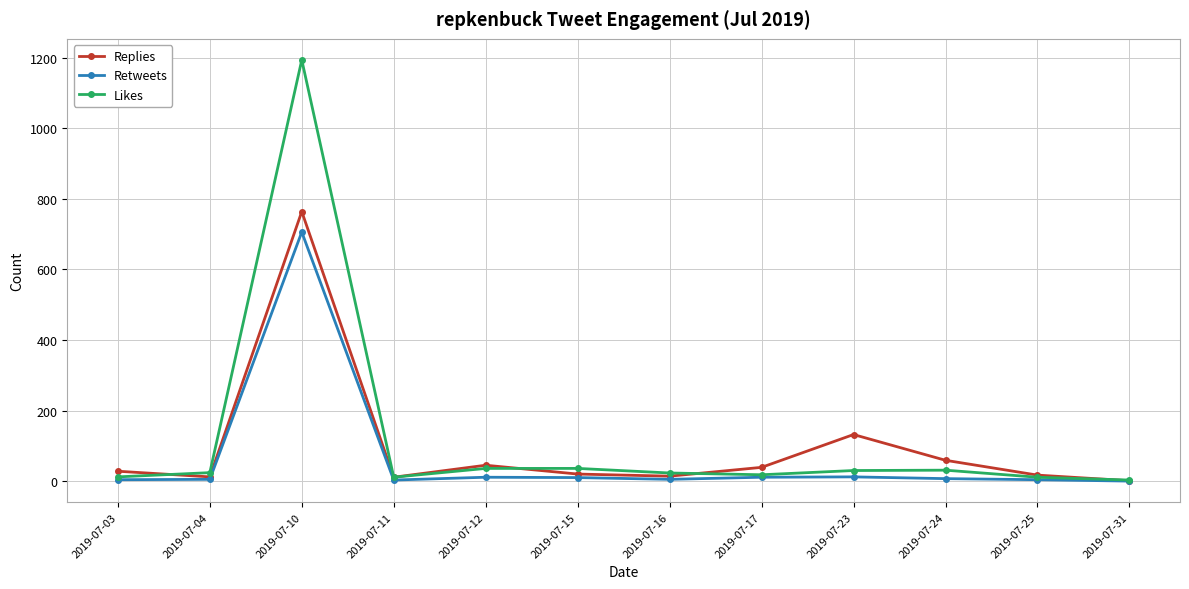

What is the highest value of the Likes series?

1194